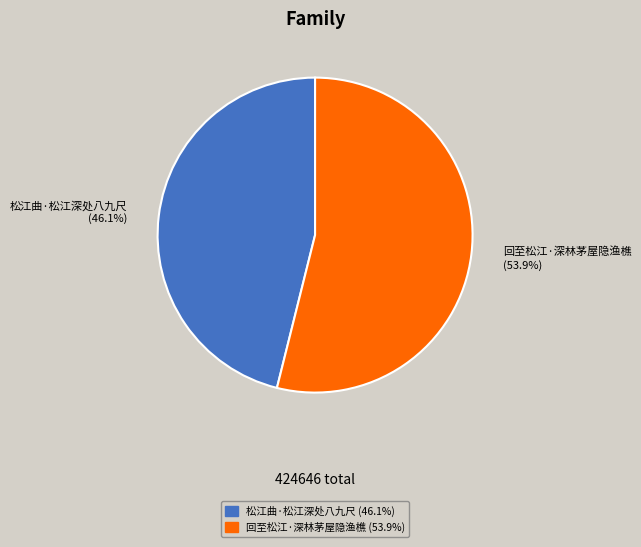

Rank the categories by value from highest to lowest.

回至松江·深林茅屋隐渔樵, 松江曲·松江深处八九尺